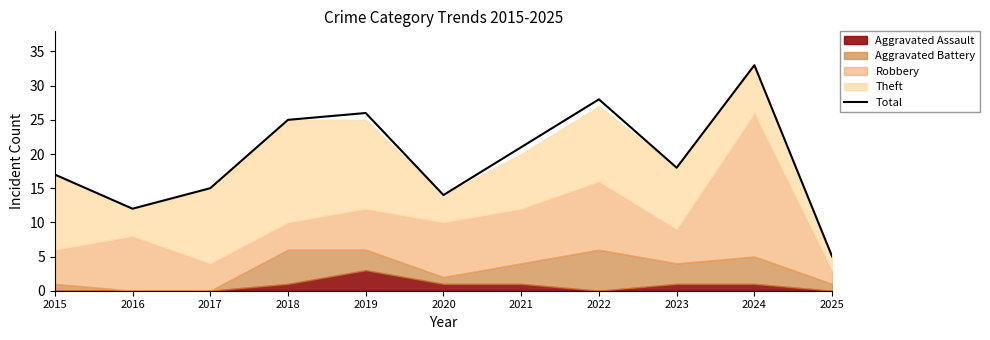

What is the average value?

19